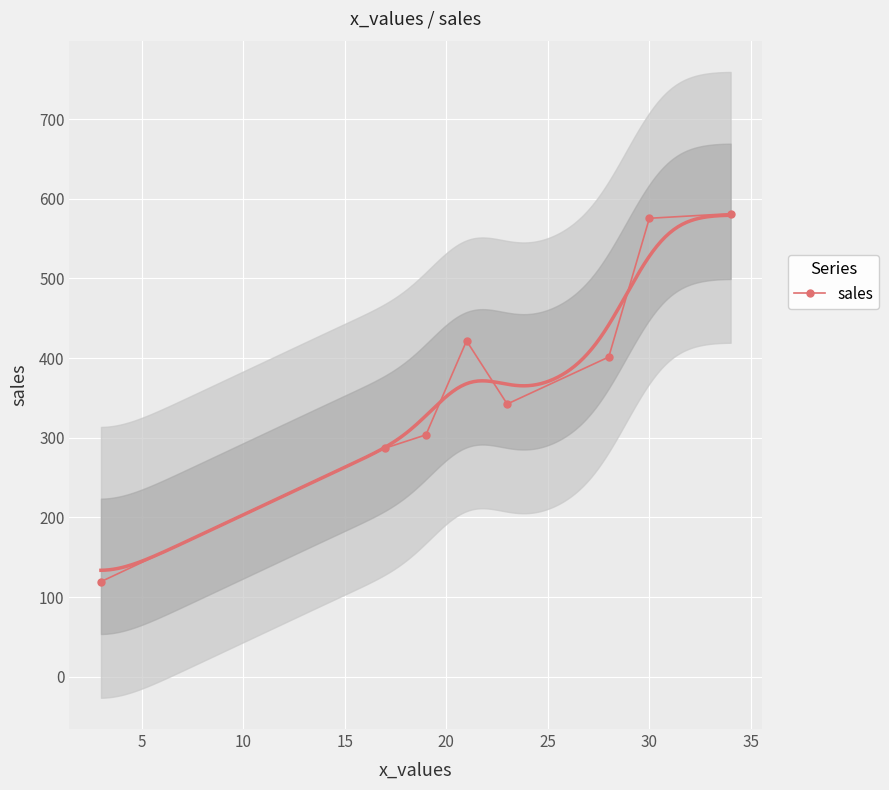

True or false: the data has more than 0 interior local peaks.

True